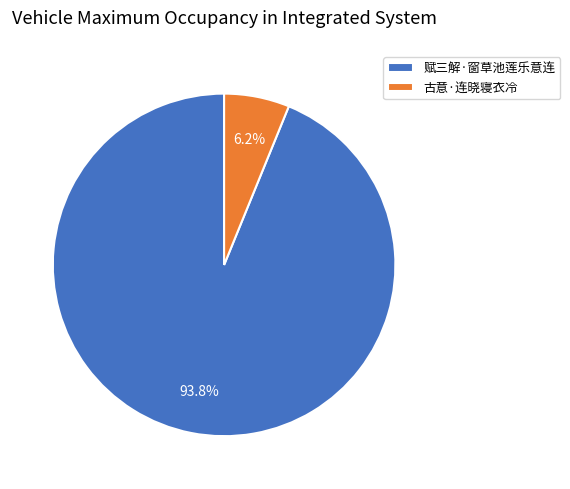

What percentage is the 古意·连晓寝衣冷 slice, to the nearest percent?

6%